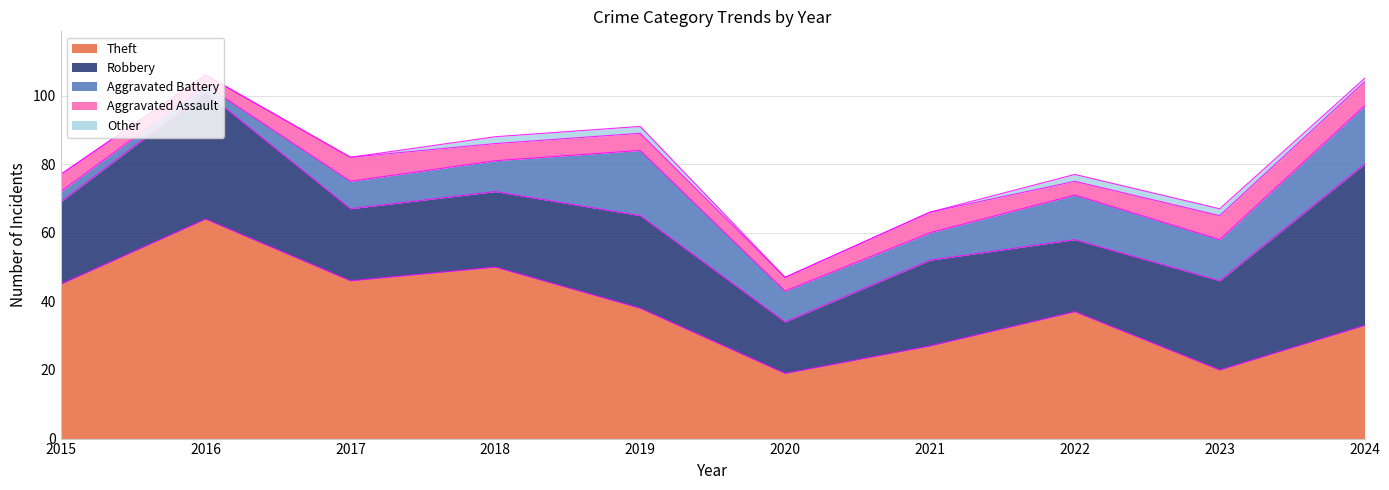

True or false: Theft and Other intersect in this chart.

False